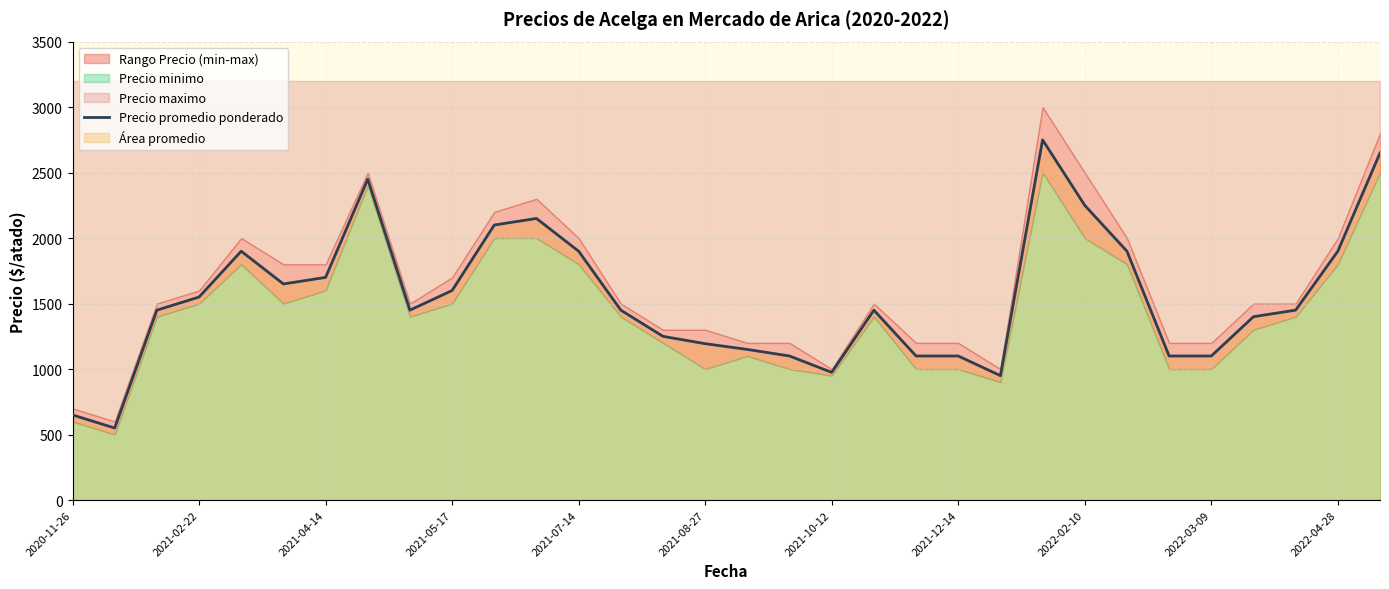

What is the maximum value for Precio promedio ponderado?

2750